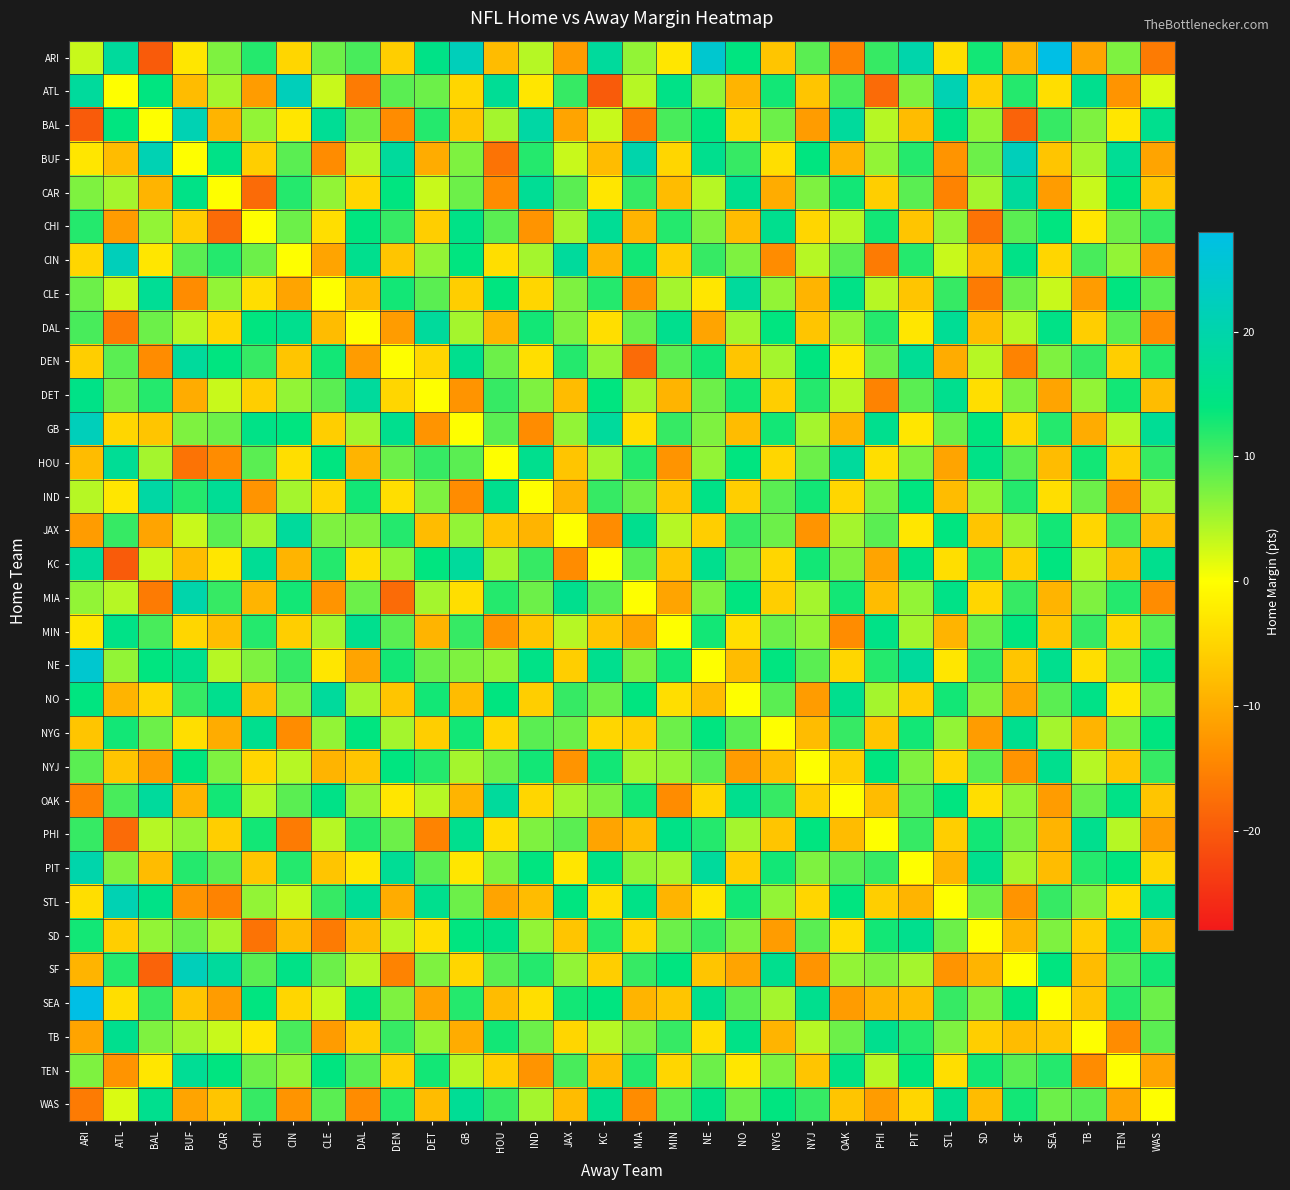

At which category is the sum across all series the highest?

NE